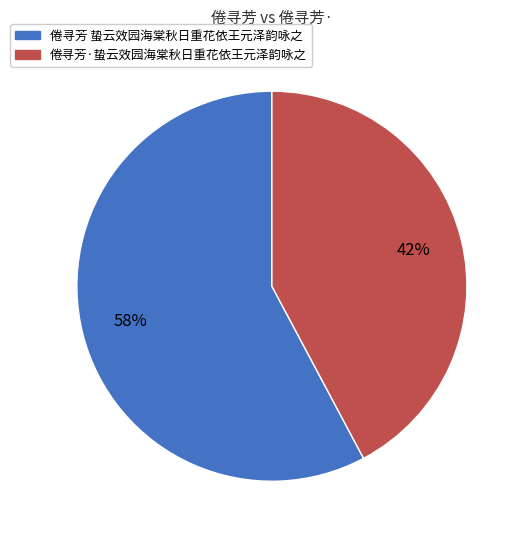

Is the sum of 倦寻芳 蛰云效园海棠秋日重花依王元泽韵咏之 and 倦寻芳·蛰云效园海棠秋日重花依王元泽韵咏之 greater than half?

Yes